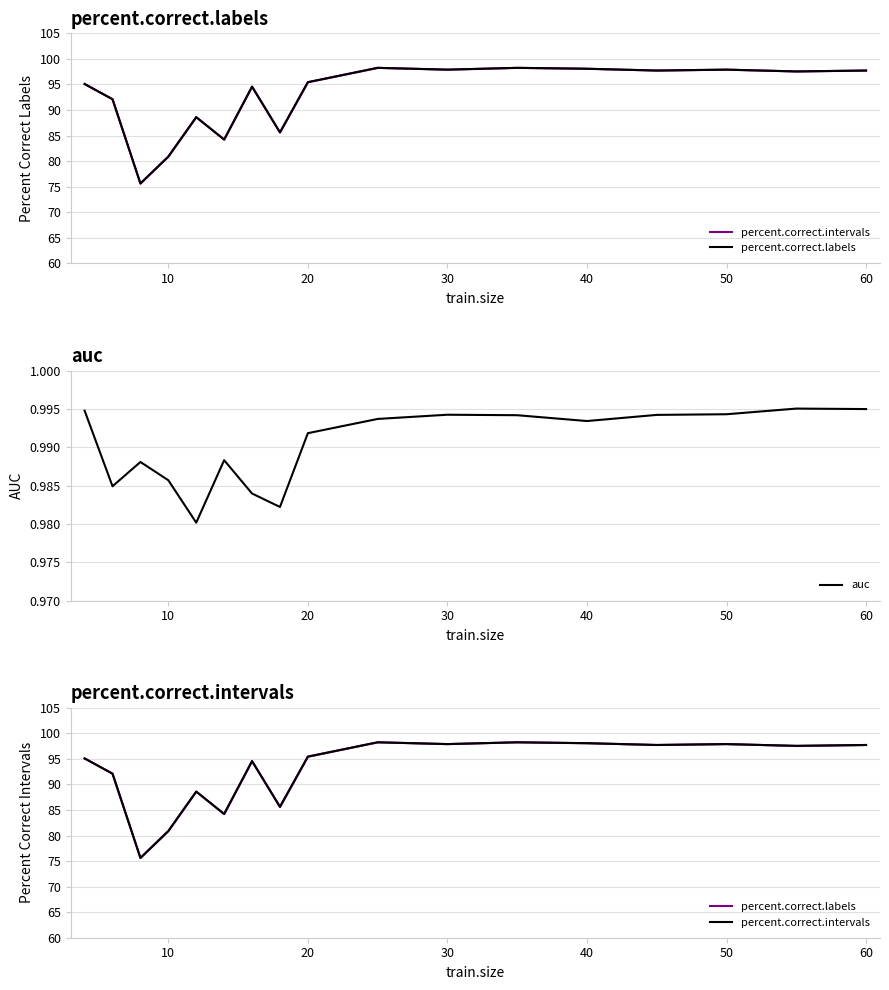

What is the average value of the percent.correct.intervals series?

92.7